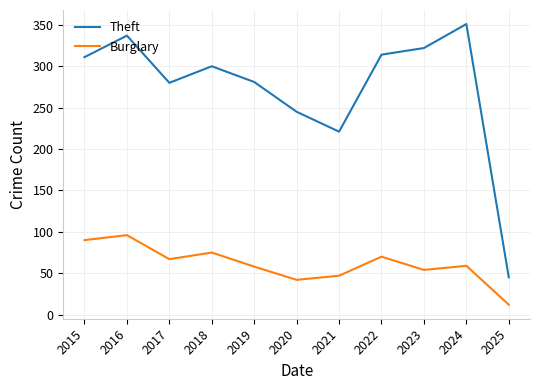

Rank the series by their average value, from highest to lowest.

Theft, Burglary